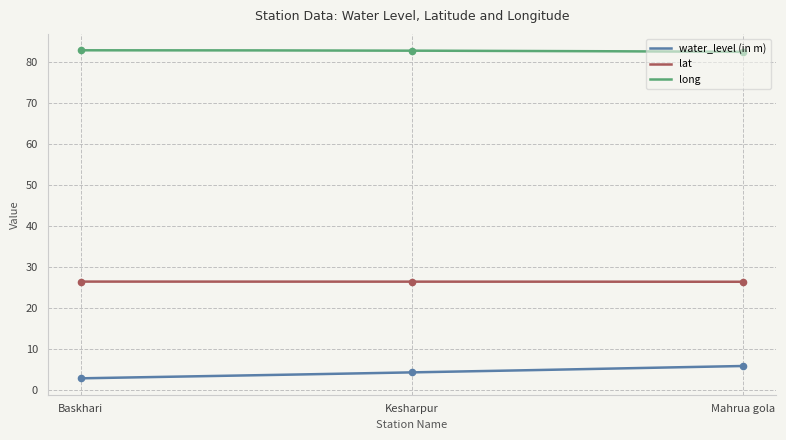

Which series has the widest spread of Y values?

water_level (in m)